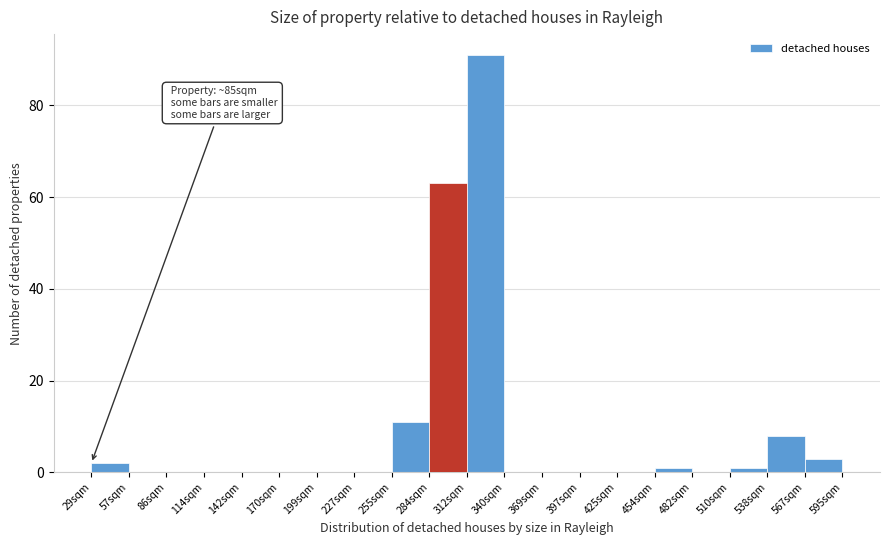

Reading right to left, extract all data points from this chart.

567sqm=3	538sqm=8	510sqm=1	482sqm=0	454sqm=1	425sqm=0	397sqm=0	369sqm=0	340sqm=0	312sqm=91	284sqm=63	255sqm=11	227sqm=0	199sqm=0	170sqm=0	142sqm=0	114sqm=0	86sqm=0	57sqm=0	29sqm=2